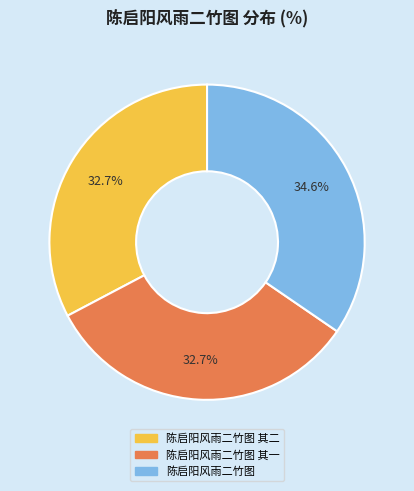

To the nearest percent, what portion does 陈启阳风雨二竹图 其一 represent?

33%